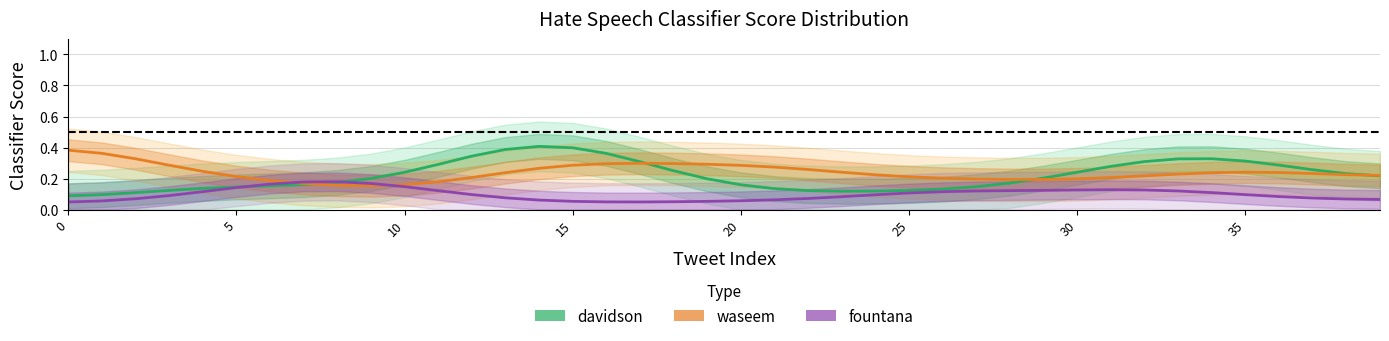

Which has a higher value, 35 or 12?

12